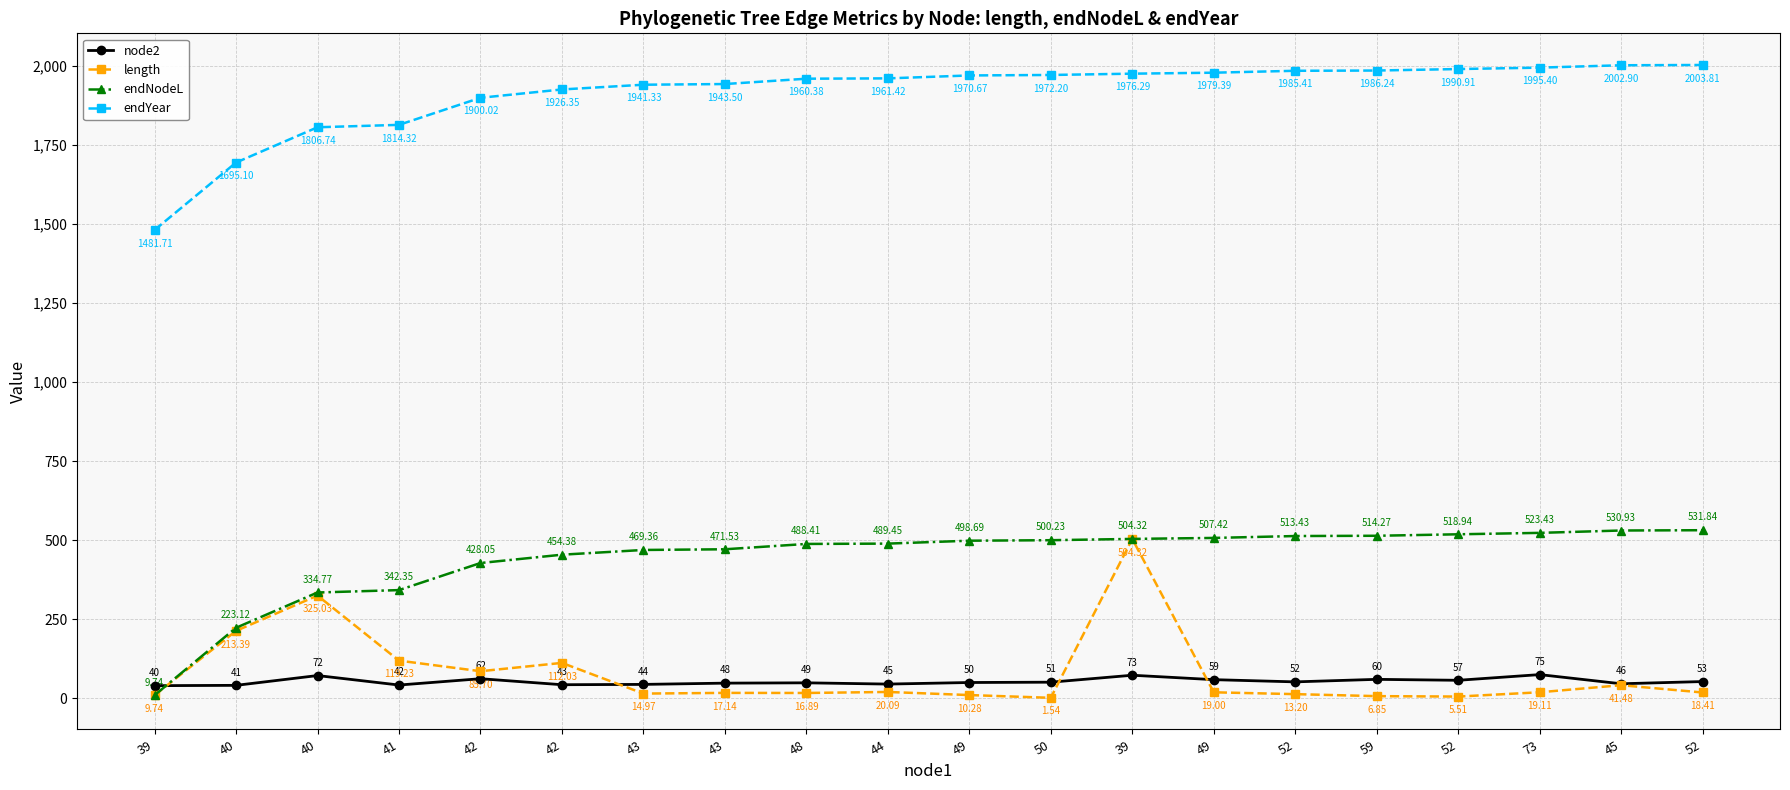

What are all the series names shown in the legend?

node2, length, endNodeL, endYear